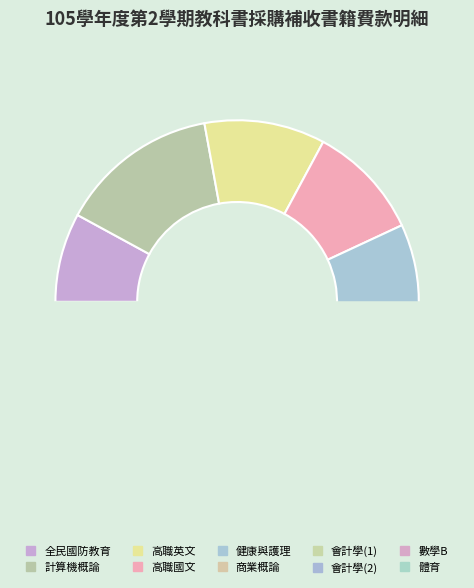

True or false: 會計學(2) accounts for 12% of the total.

True